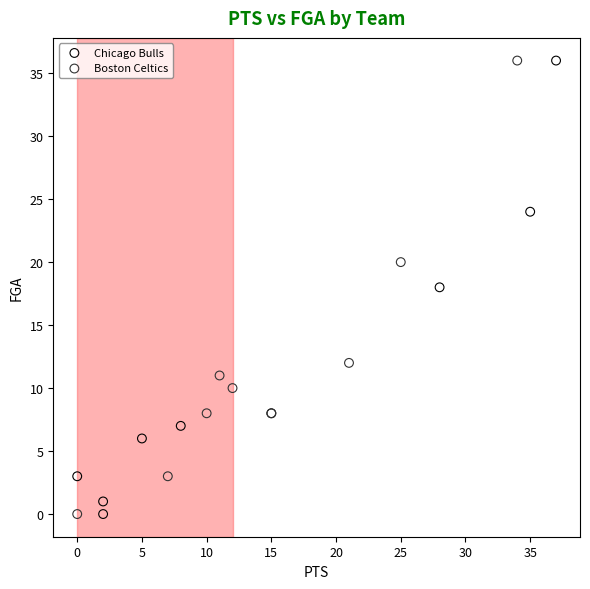

What are all the series names shown in the legend?

Chicago Bulls, Boston Celtics